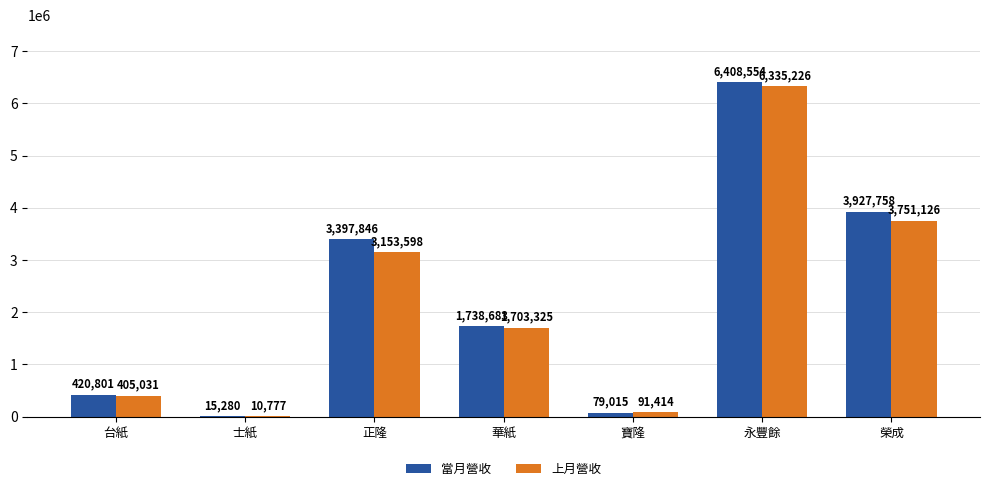

Does the chart contain stacked bars?

No